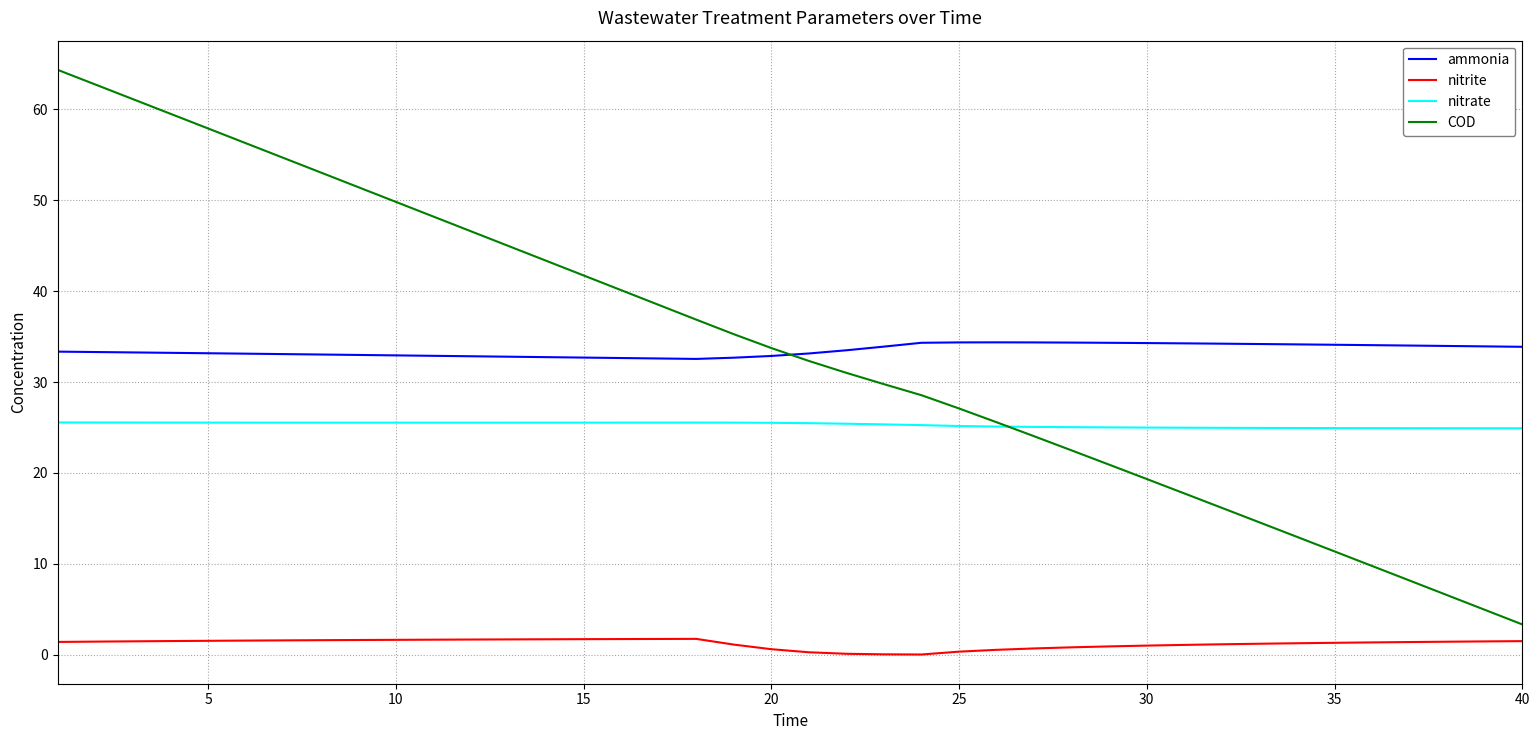

Which series has the widest spread of values?

COD